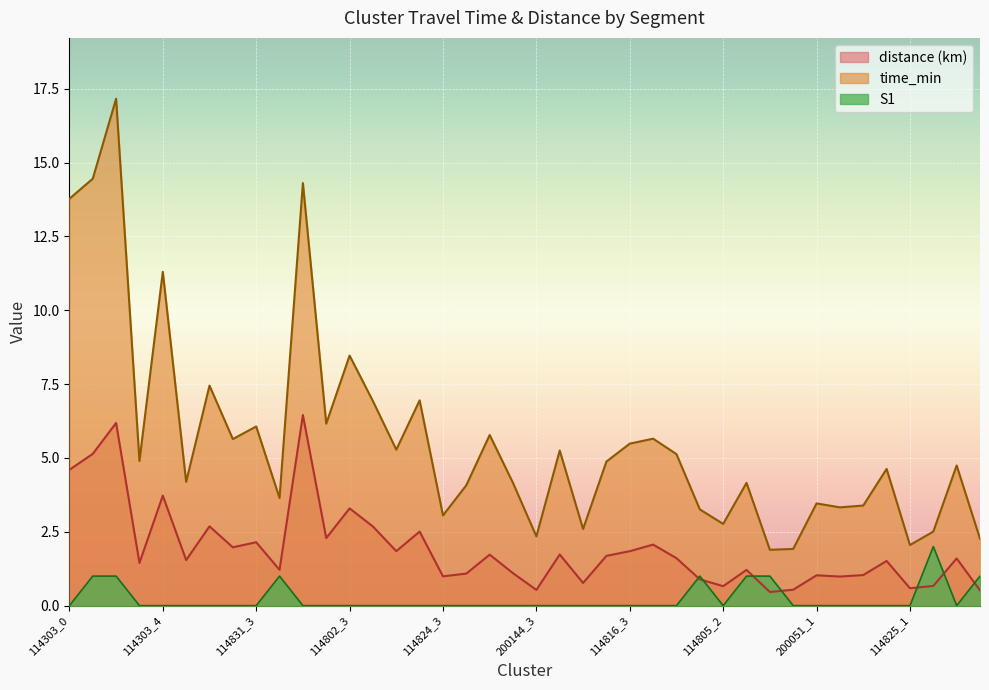

What position from the right is 114802_2?

29